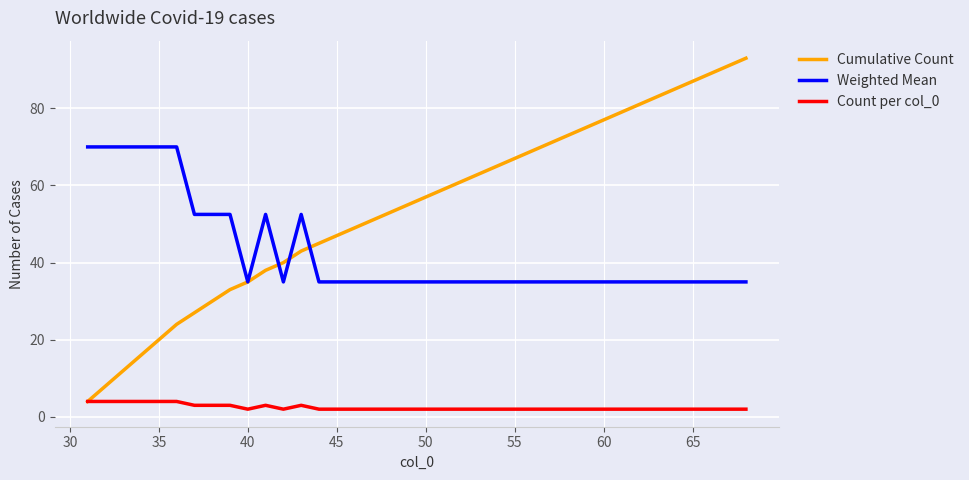

Rank the series by their average value, from lowest to highest.

Count per col_0, Weighted Mean, Cumulative Count